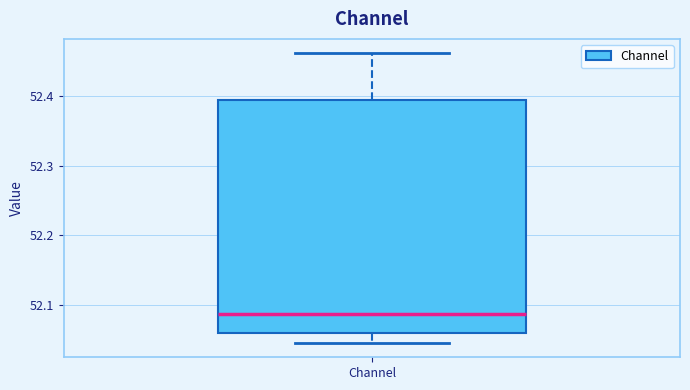

Read this box plot against the y-axis: the position of the median line, the range covered by the box, and the ends of both whiskers. The values are not printed on the chart, so give them approximately, as read against the axis.

median 52.09, box 52.06 to 52.39, whiskers 52.05 to 52.46